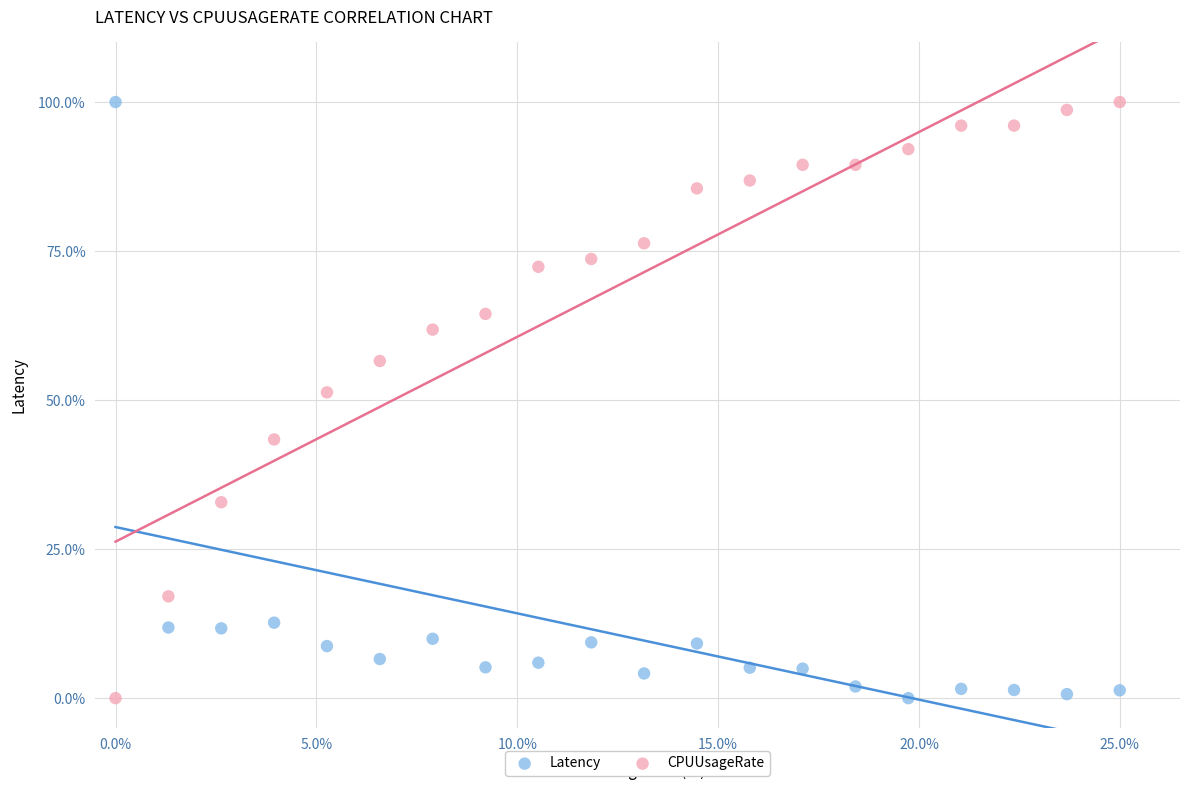

What are all the series names shown in the legend?

Latency, CPUUsageRate